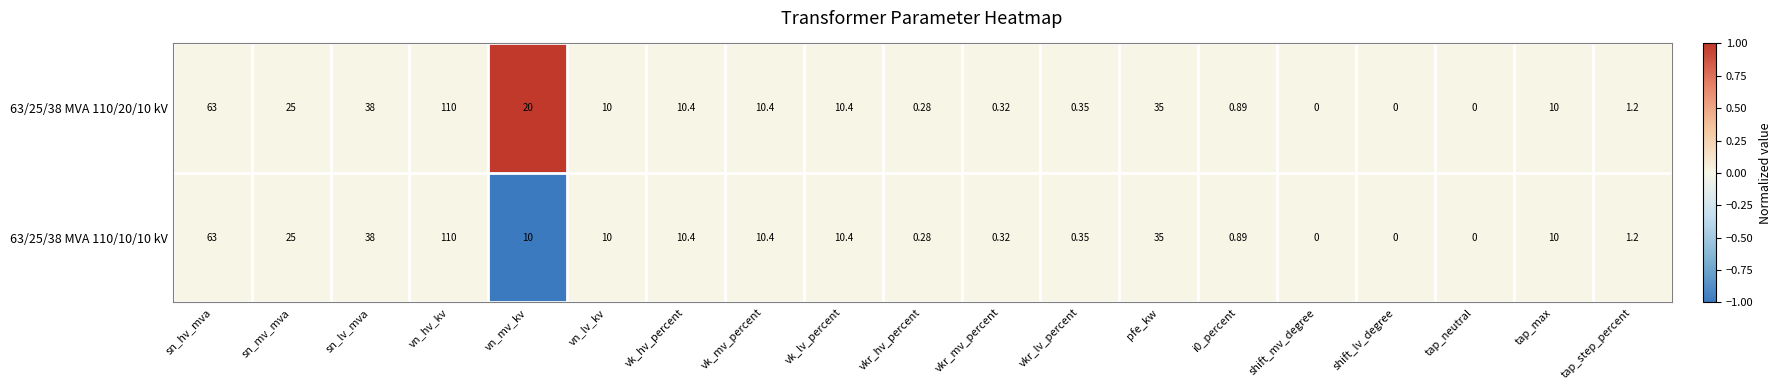

Where does the 63/25/38 MVA 110/20/10 kV series first go above 10?

sn_hv_mva